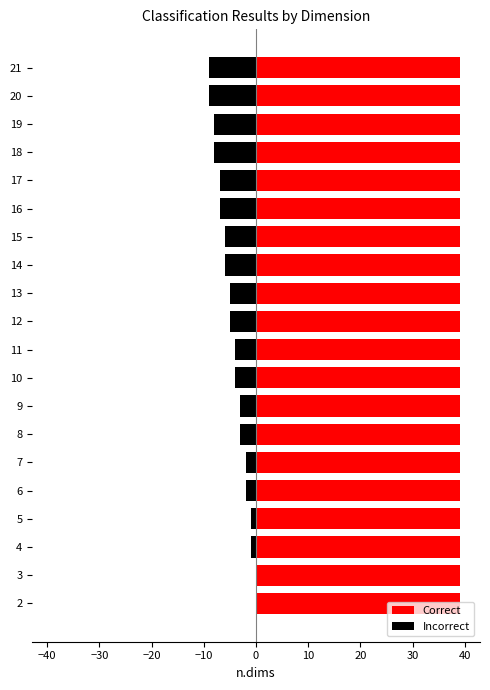

Which series has the largest total across all categories?

Correct